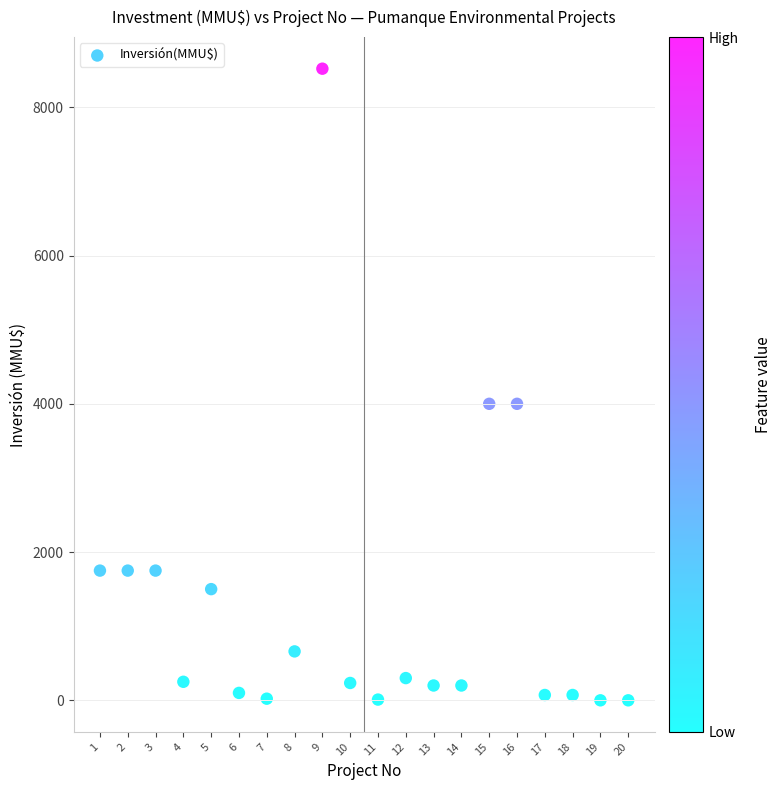

What is the range of Y values (max minus min)?

8521